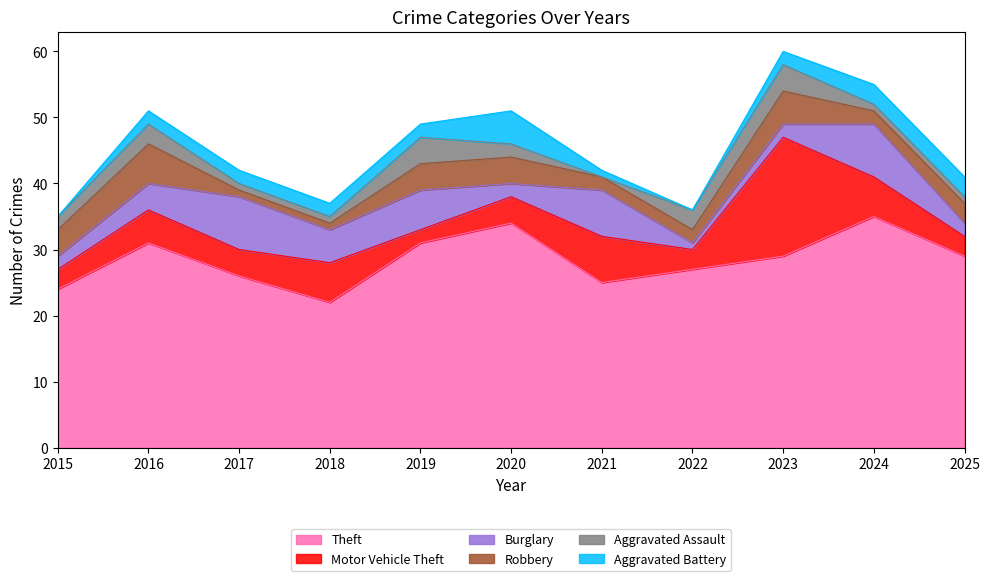

Does the chart have visible grid lines?

No